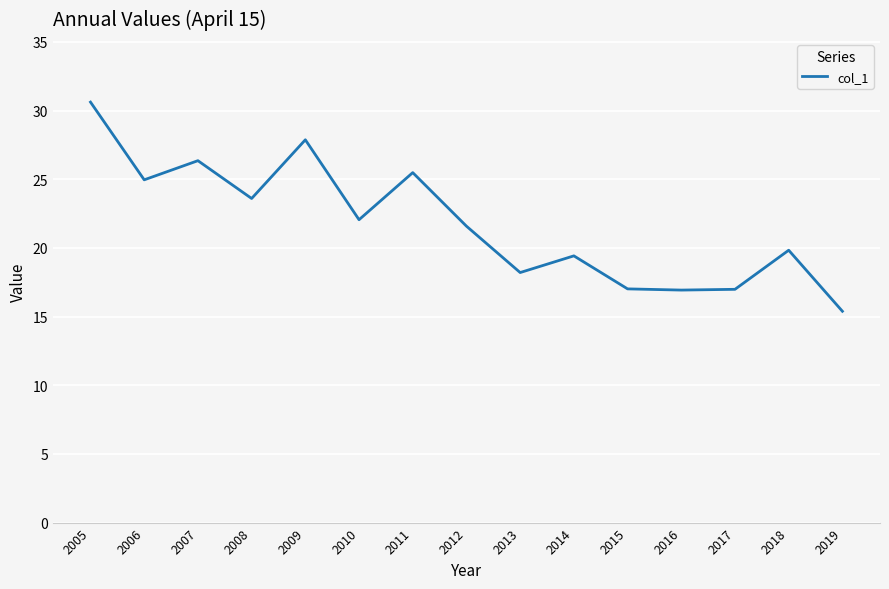

Which label corresponds to the smallest value in the chart?

2019